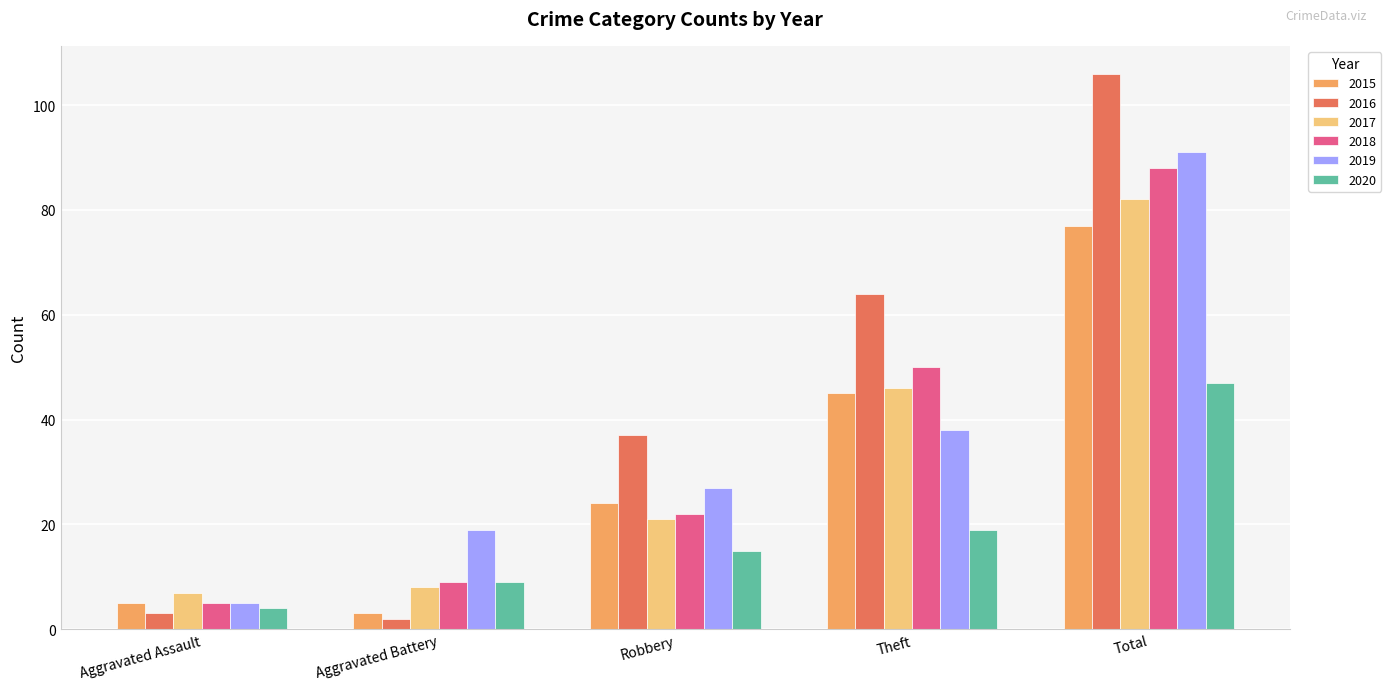

Where is 2016 nearest to the value 54?

Theft